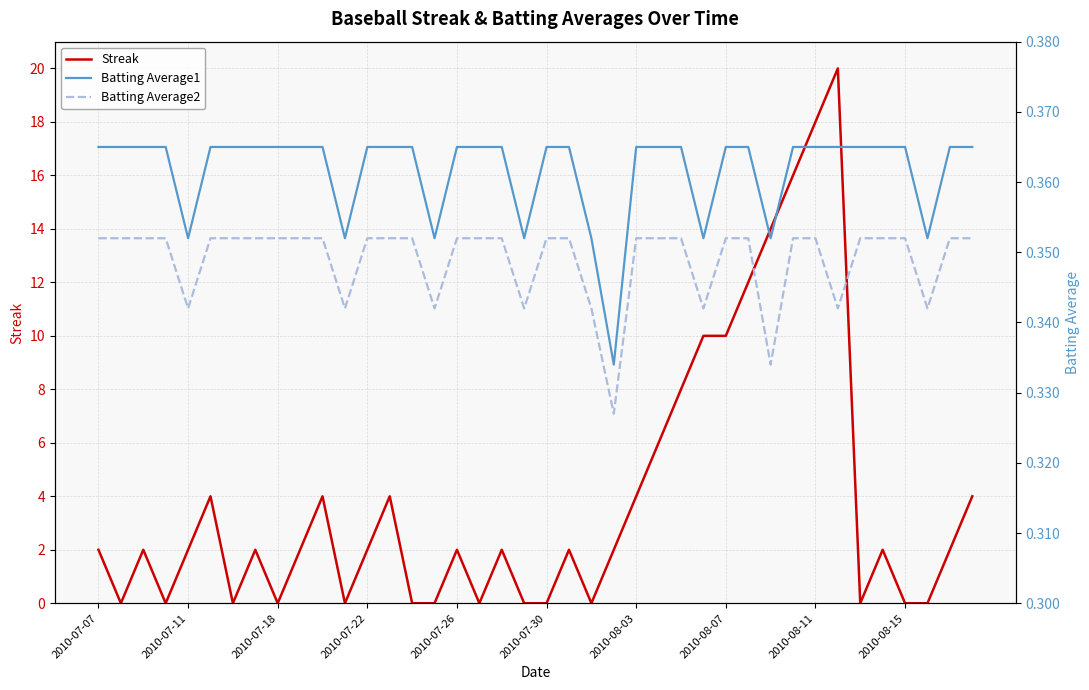

True or false: Streak has a value of 4 at 2010-07-11.

False